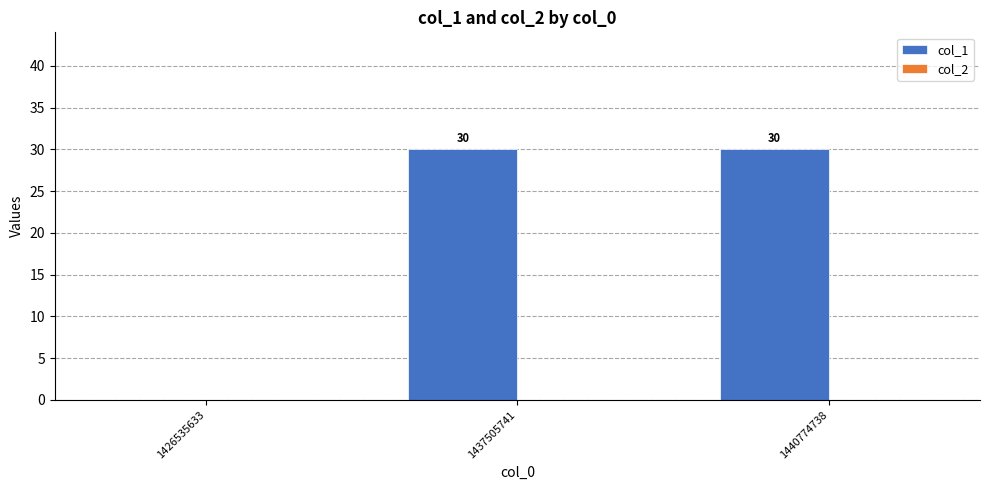

Reading left to right, list all the values displayed in this chart.

1426535633=0	1437505741=30	1440774738=30